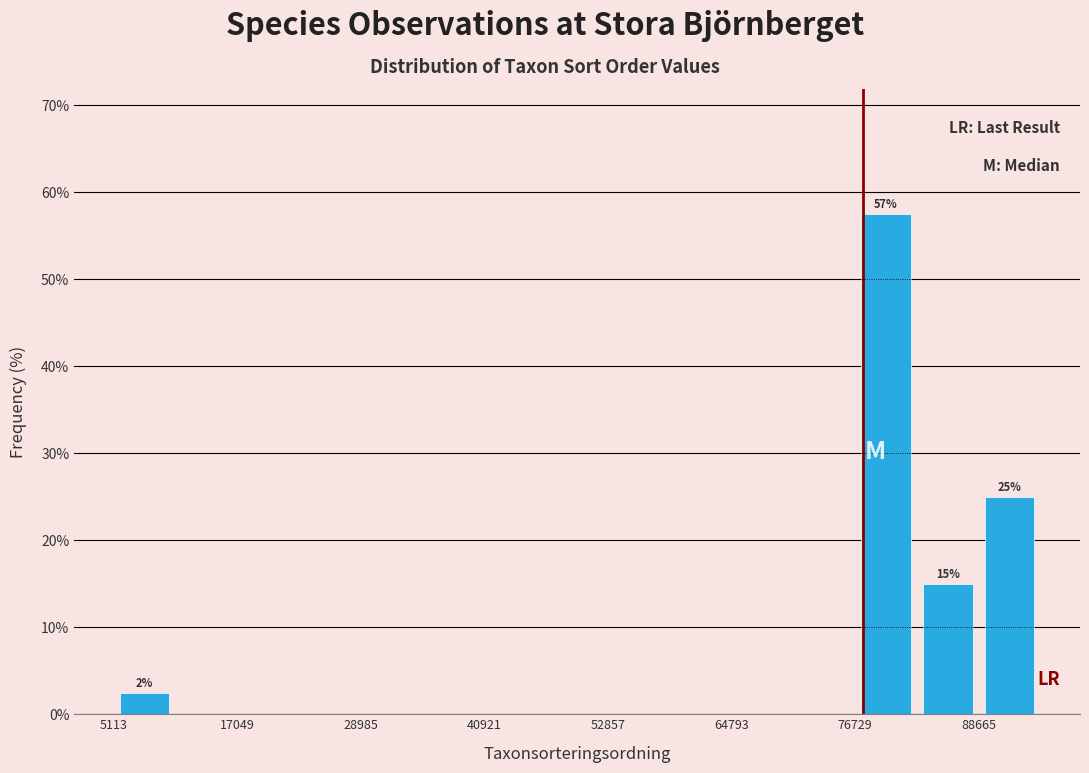

Around what value on the x-axis is the tallest bar? Give the approximate position of its centre, as read against the axis.

80000